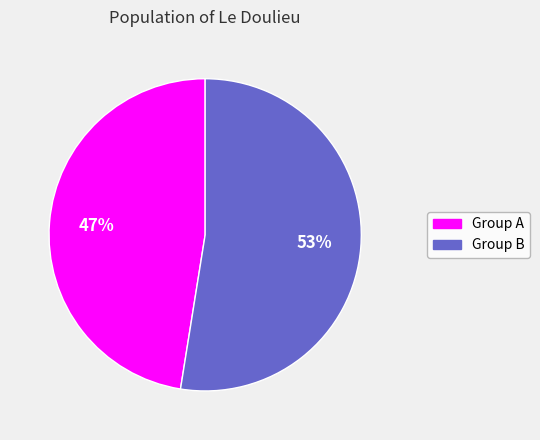

How many slices are in this pie chart?

2